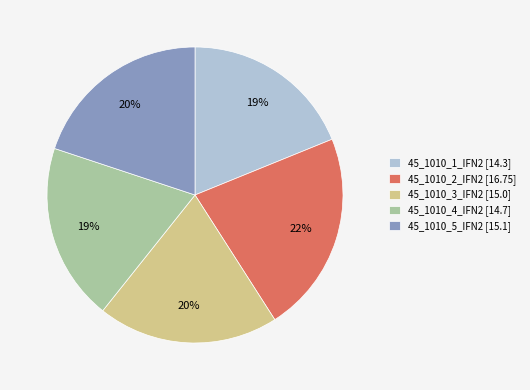

What is the largest slice in the pie chart?

45_1010_2_IFN2